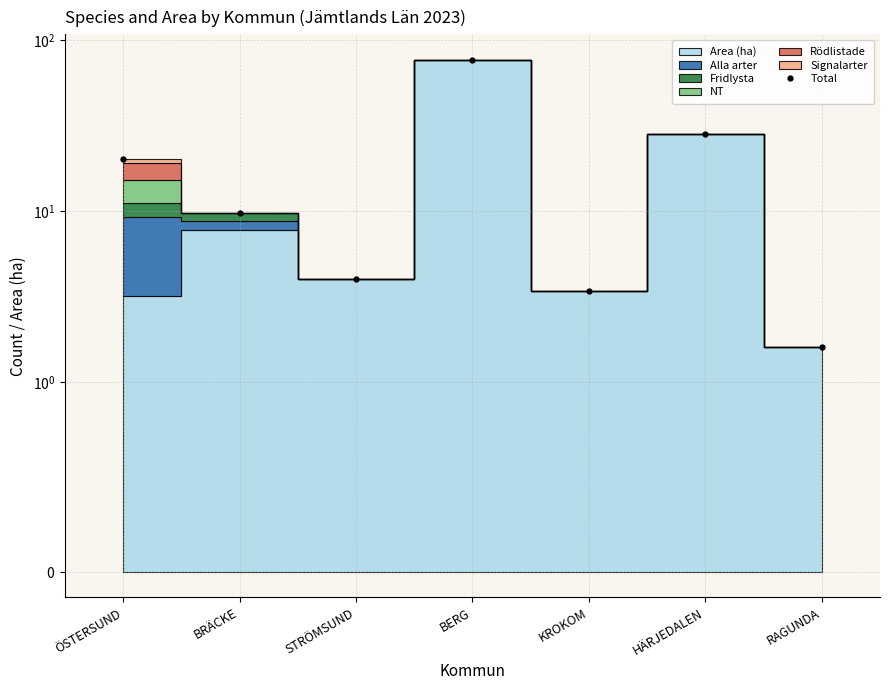

What is the greatest value displayed?

76.7